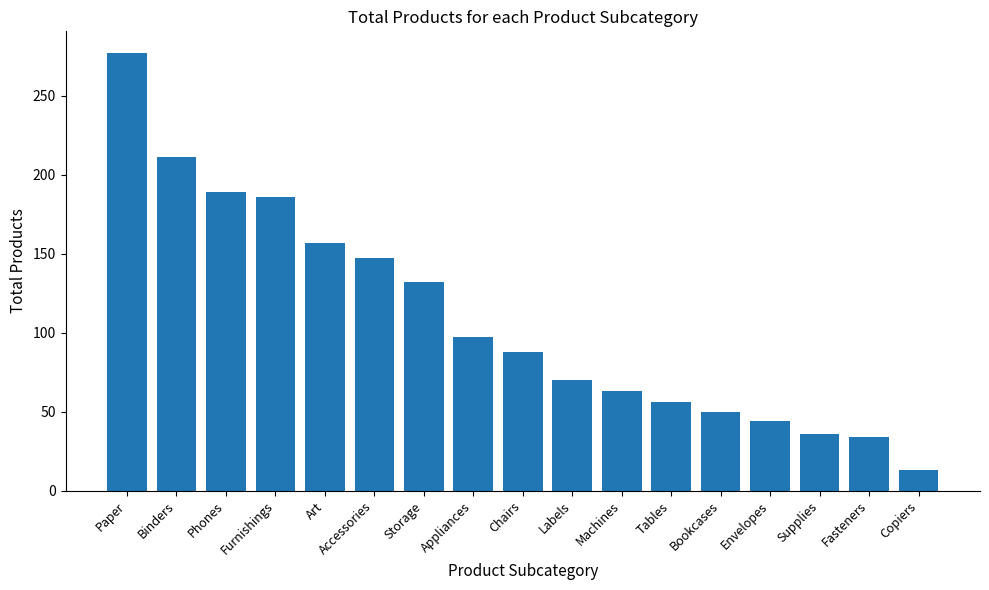

What is the change in value from Chairs to Tables?

-32